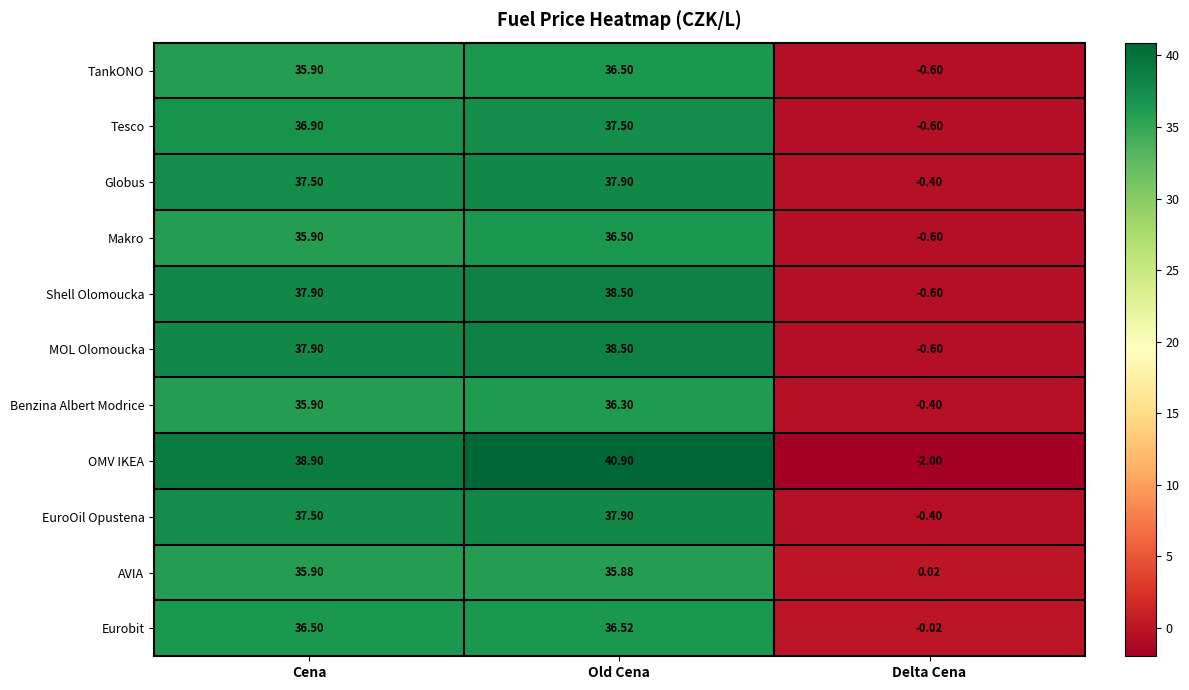

At which category is the sum across all series the highest?

Old Cena